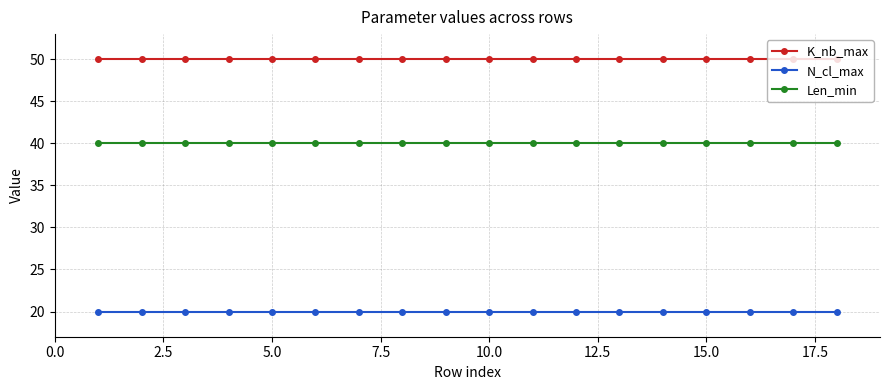

List the series in order of their peak value, highest first.

K_nb_max, Len_min, N_cl_max